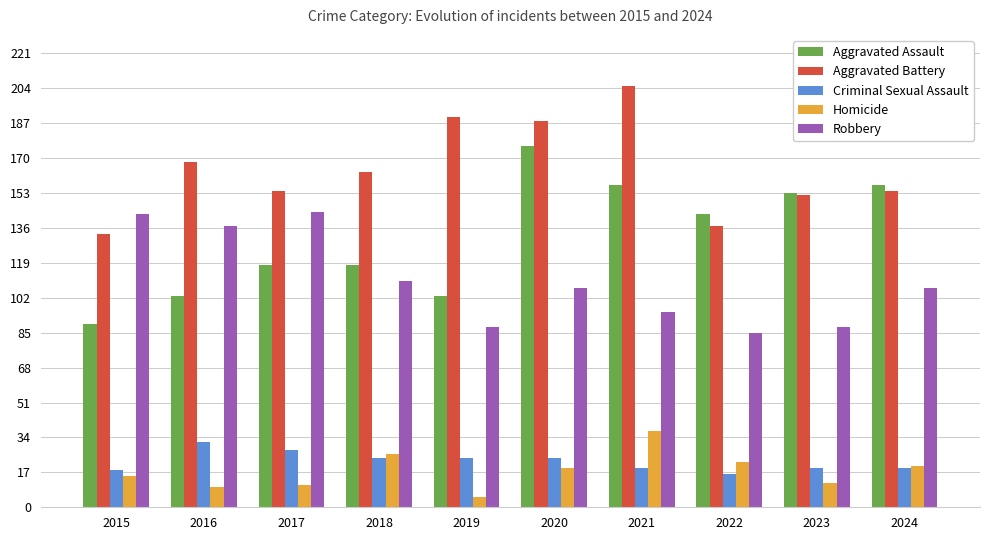

How many groups of bars are there?

10